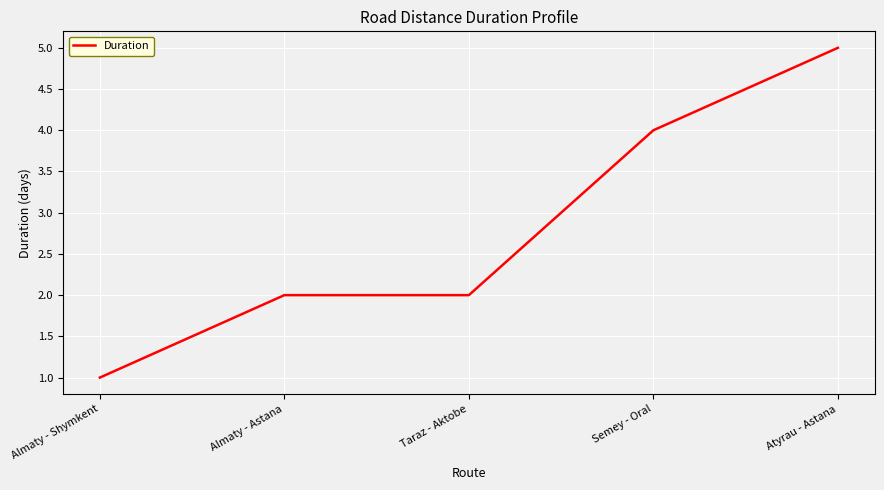

What is the approximate value at Atyrau - Astana?

5